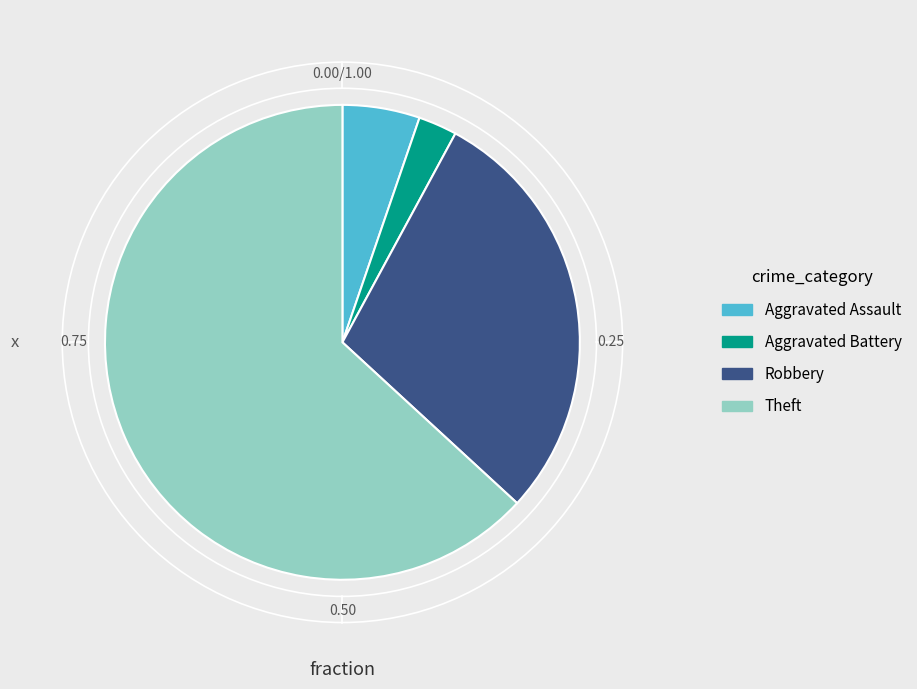

Approximately how many times larger is the value at Robbery compared to Aggravated Battery?

11.0